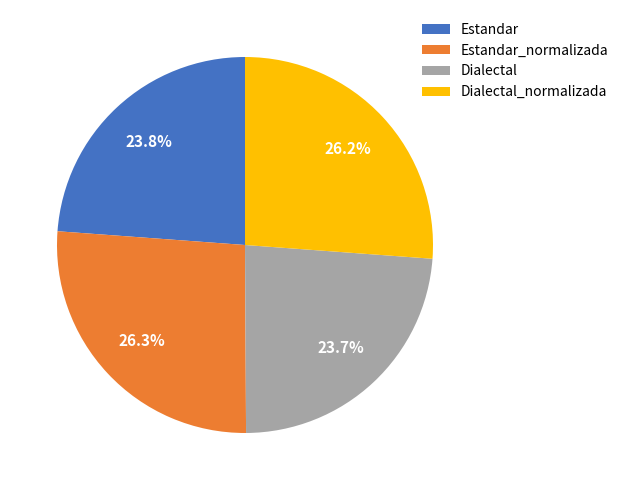

Between Dialectal and Dialectal_normalizada, which is larger?

Dialectal_normalizada